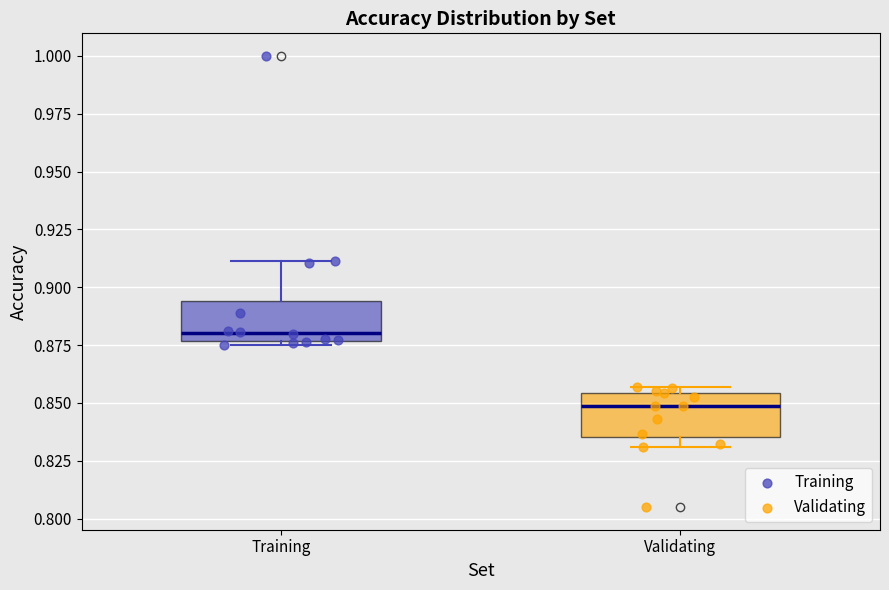

Which box has the lowest median line?

Validating